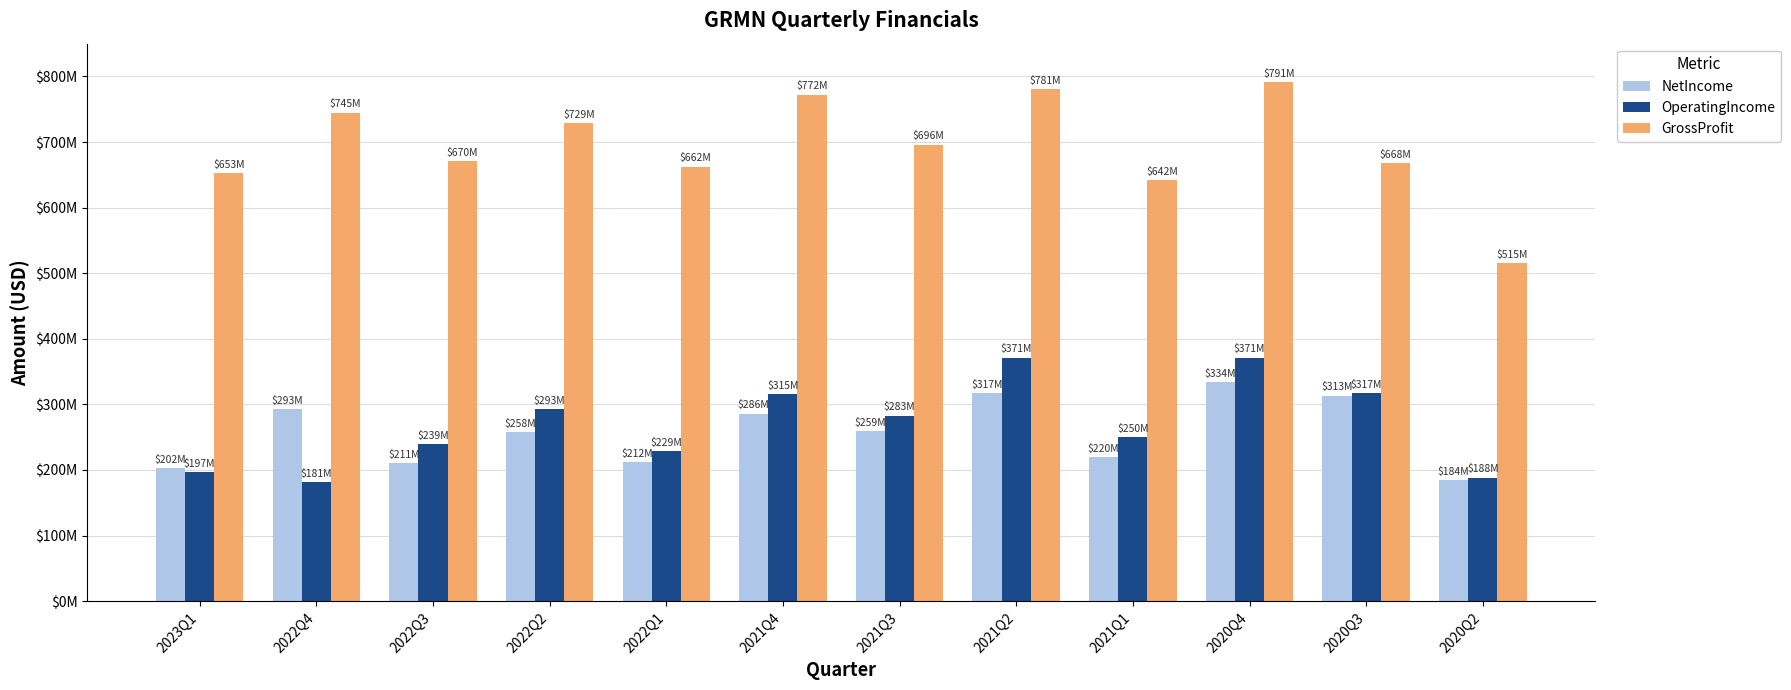

At which category is the sum across all series the highest?

2020Q4